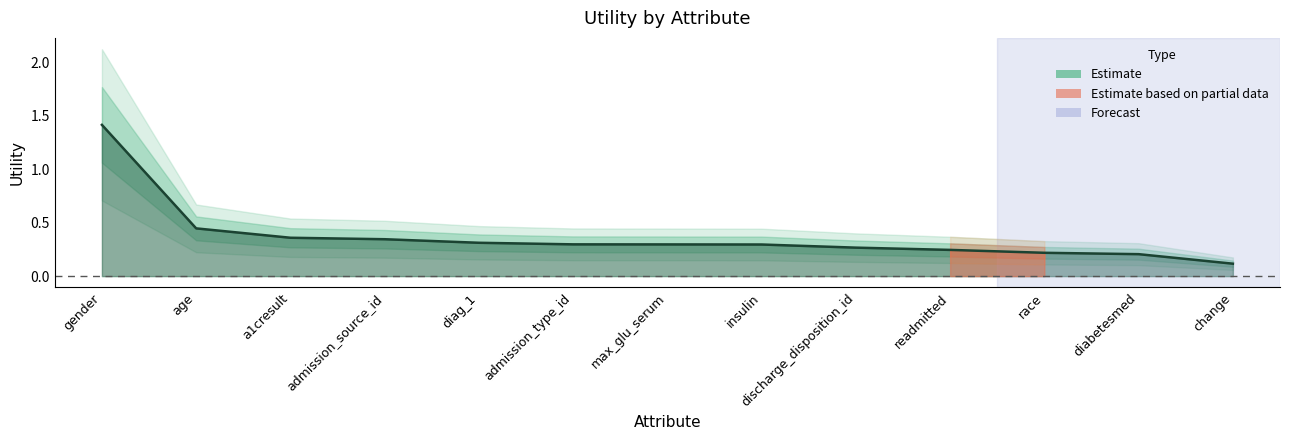

What position from the left is admission_source_id?

4